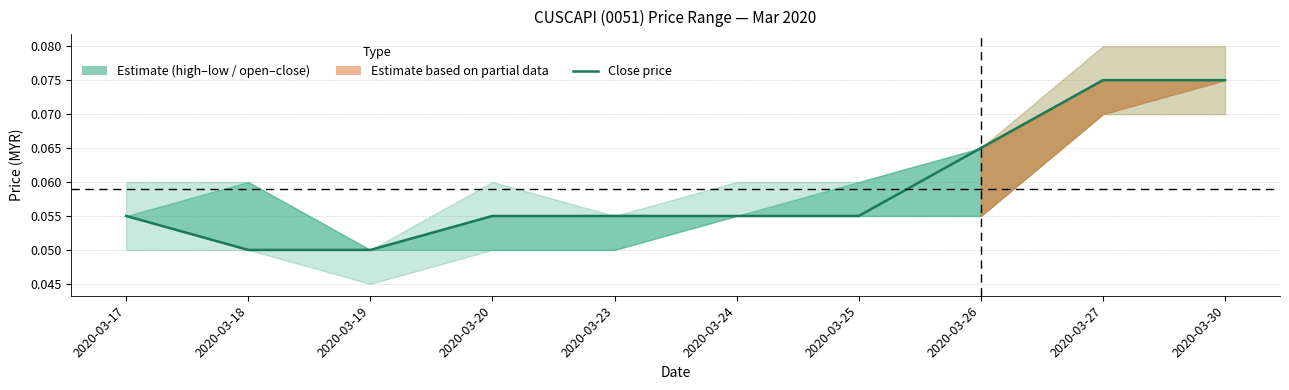

Reading left to right, transcribe all the data shown in this chart.

0.1	0.1	0.1	0.1	0.1	0.1	0.1	0.1	0.1	0.1